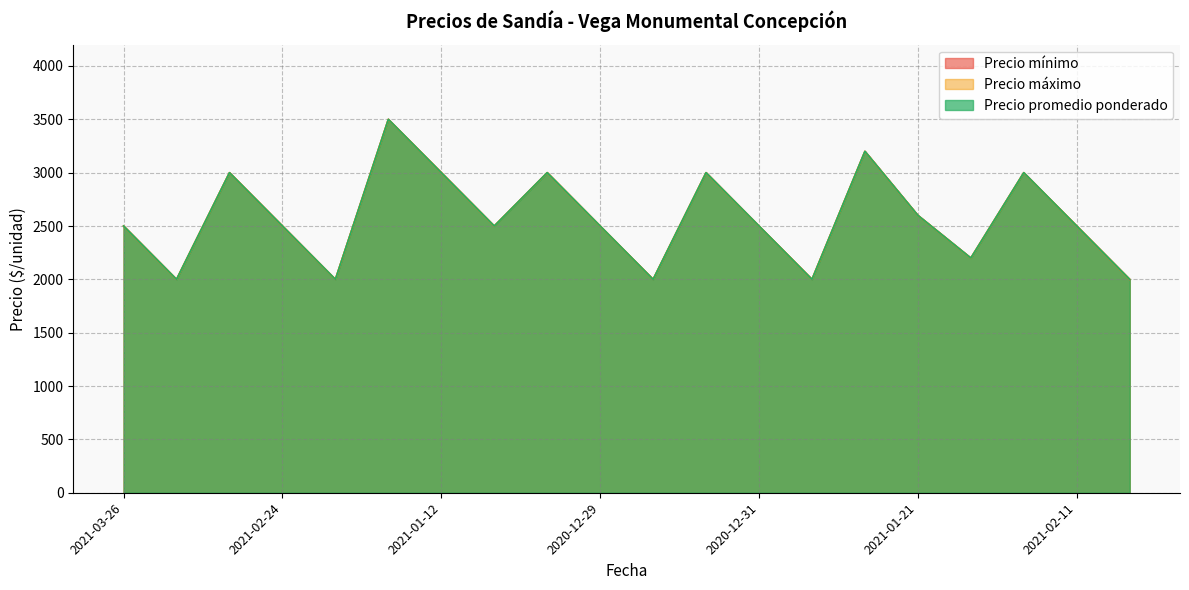

Rank the series at 2020-12-29 from lowest to highest value.

Precio mínimo, Precio máximo, Precio promedio ponderado